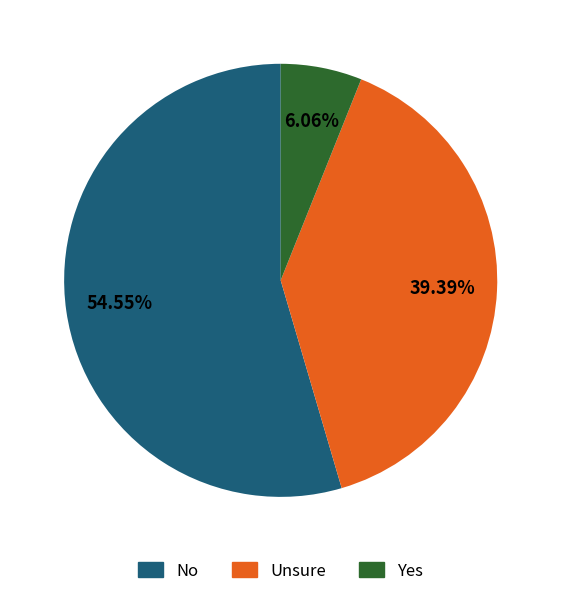

Do No and Yes together represent more than half of the pie?

Yes